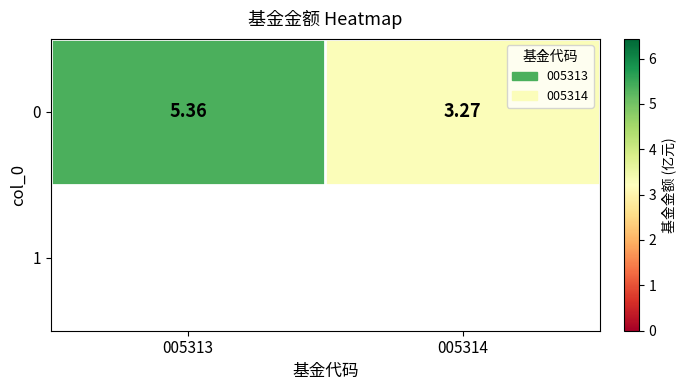

True or false: the data shows 1.2 at 005313.

False